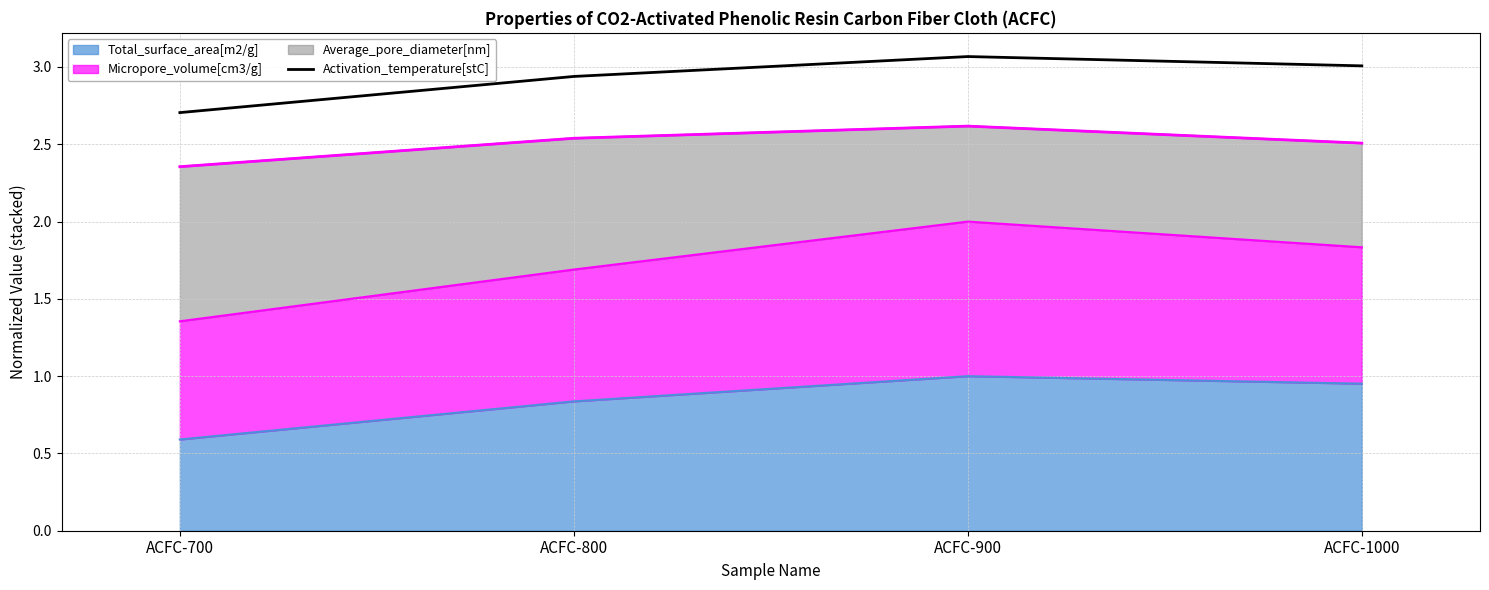

Where does the data first go above 3?

ACFC-900